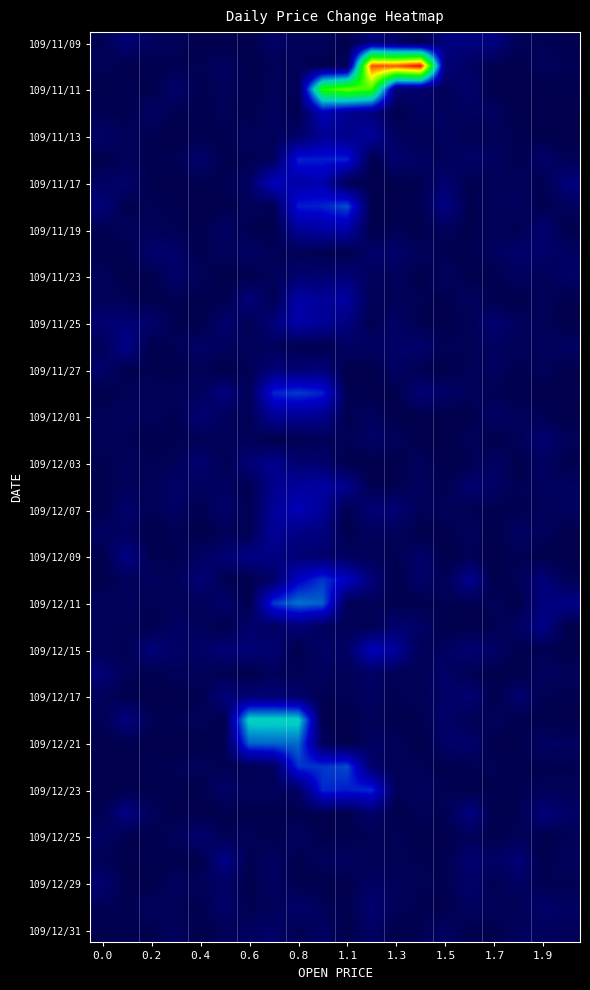

What is the greatest value displayed?

0.9